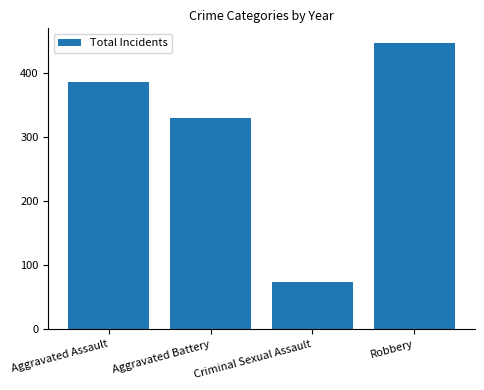

How many data points does each series have?

4